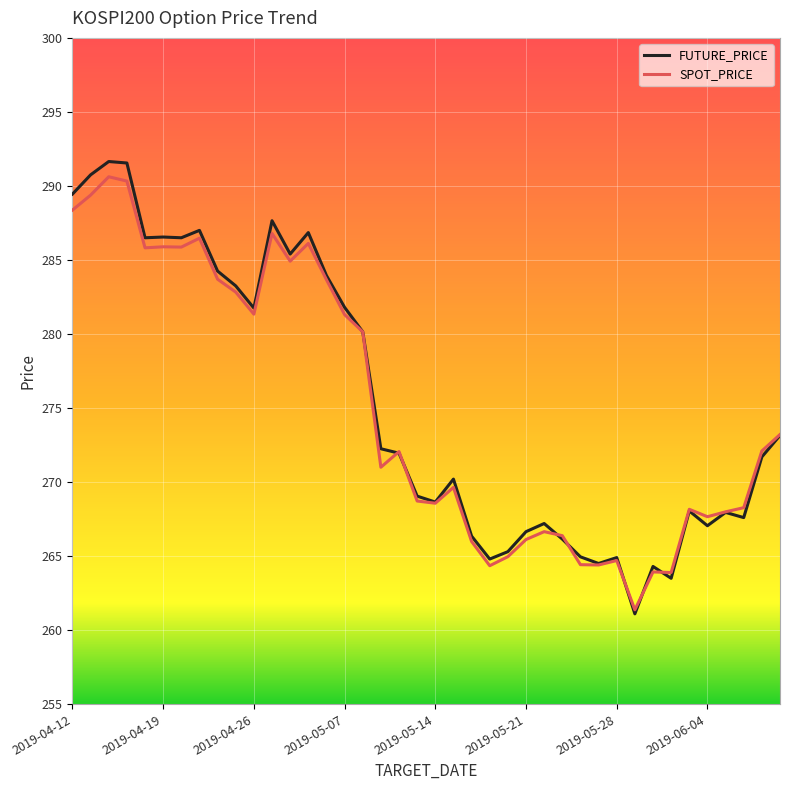

What is the minimum value for FUTURE_PRICE?

261.1